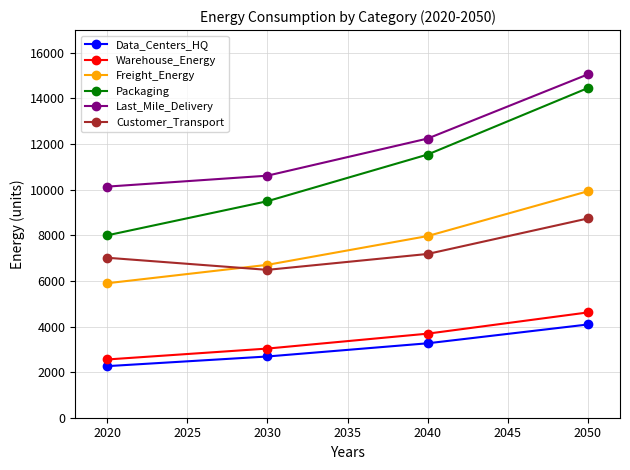

What is the minimum value shown in the chart?

2261.7